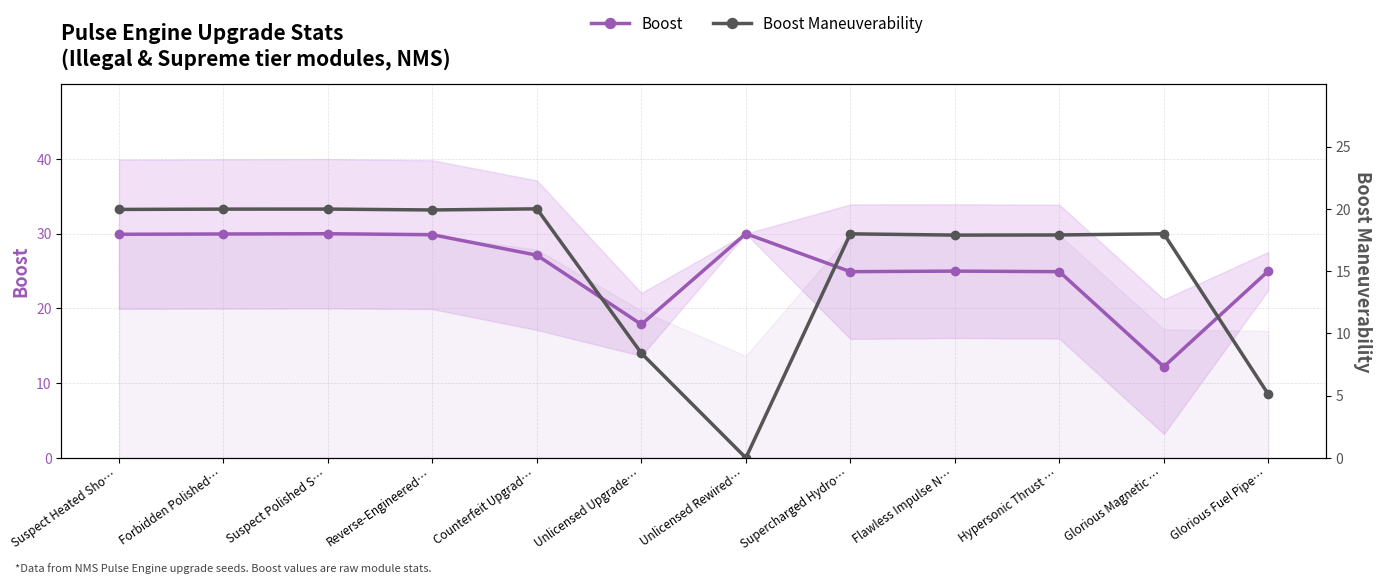

True or false: Boost Maneuverability has a value of 19.9 at Reverse-Engineered….

True